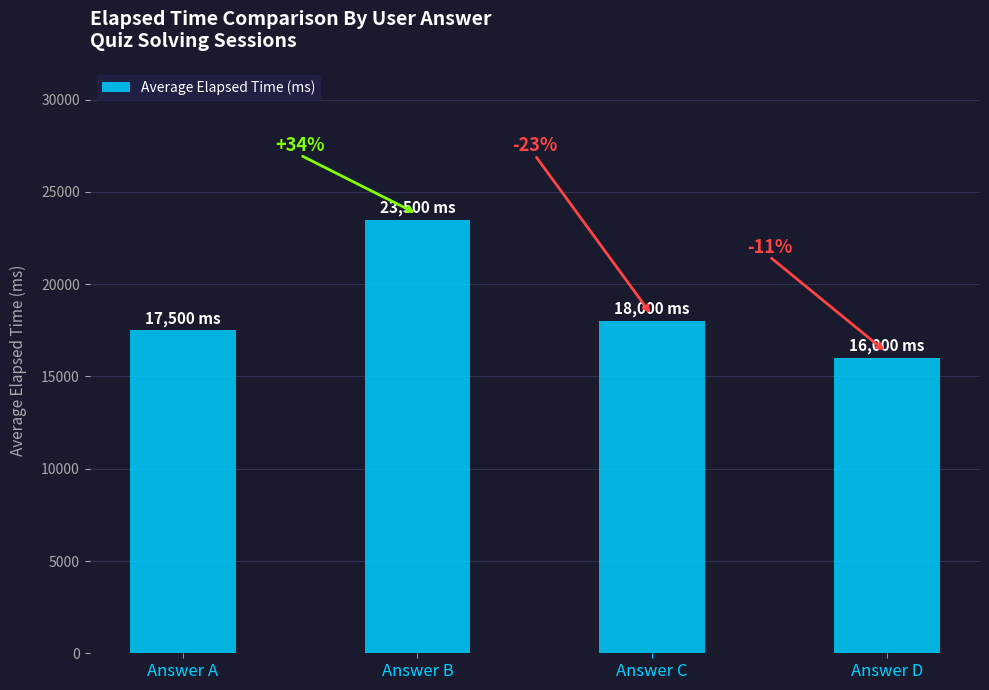

Reading right to left, extract all data points from this chart.

16000	18000	23500	17500